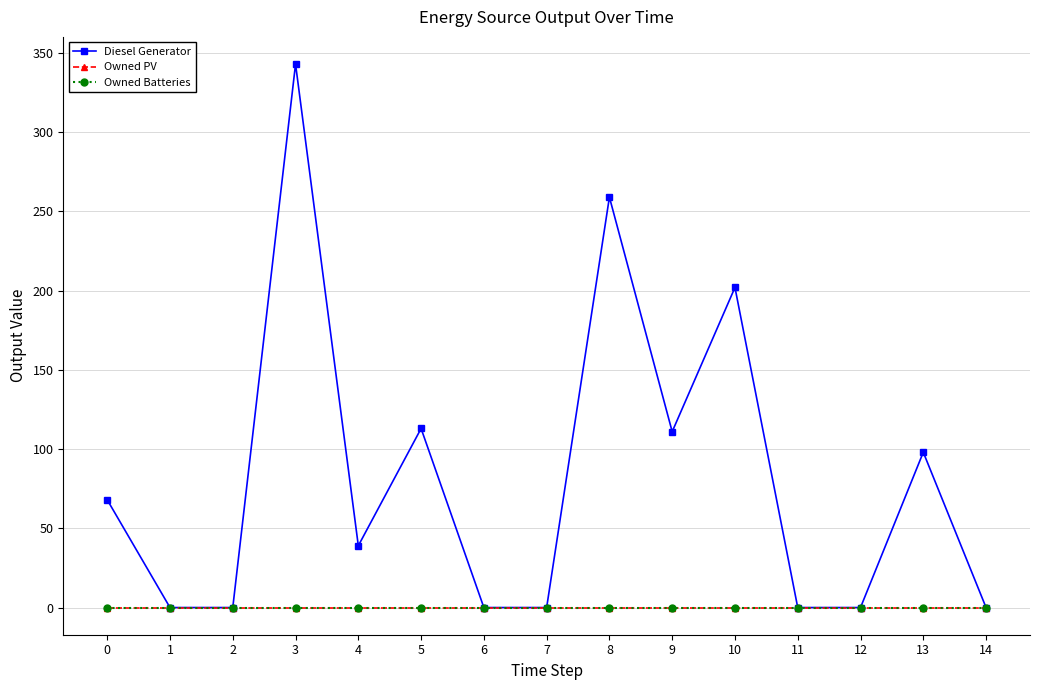

What is the sum of all Diesel Generator values?

1233